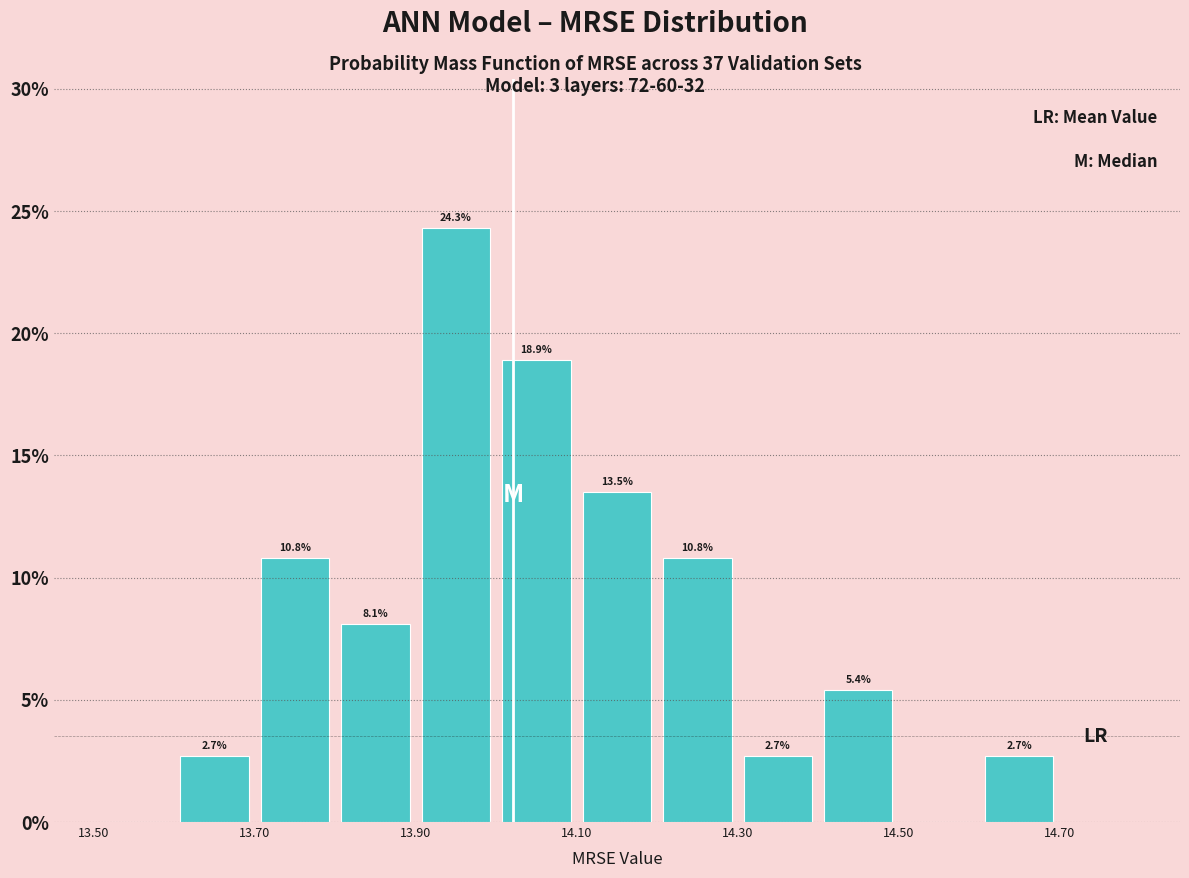

Which range on the x-axis has the tallest bar?

13.9 to 14.0